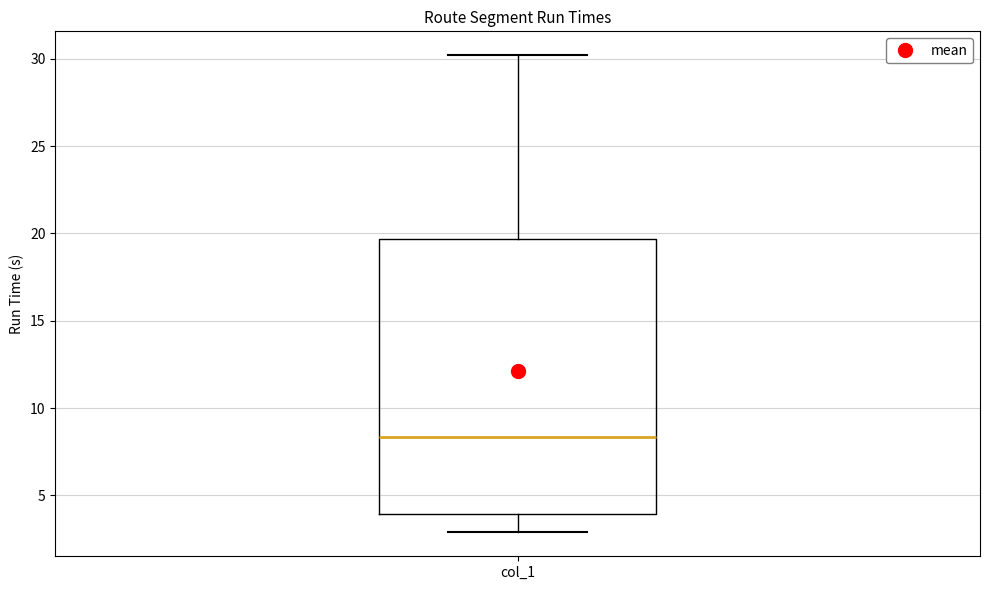

Transcribe this box plot: give where the median line is, the range the box spans, and where the two whiskers end, as read against the y-axis. The values are not printed on the chart, so give them approximately, as read against the axis.

median 8.5, box 4.0 to 19.5, whiskers 3.0 to 30.0